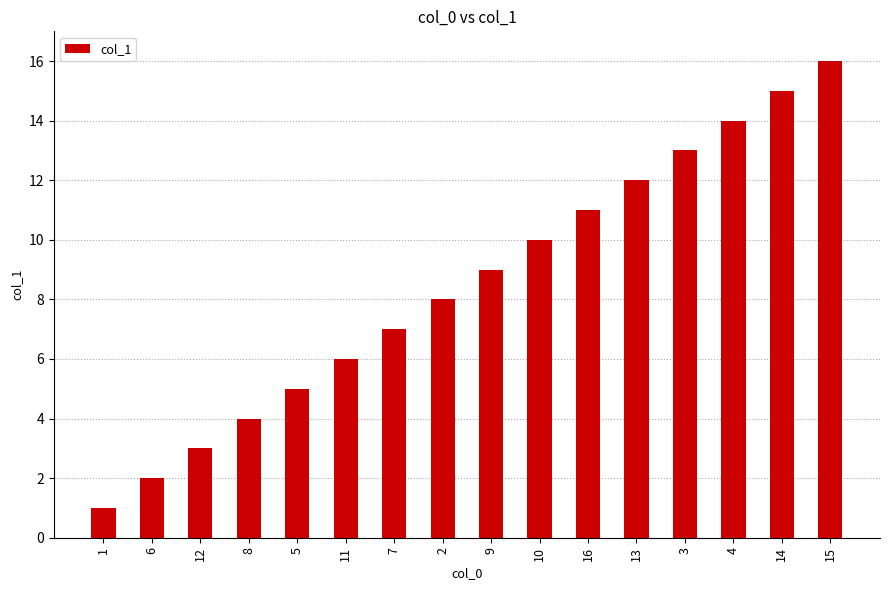

Reading left to right, list all the values displayed in this chart.

1	2	3	4	5	6	7	8	9	10	11	12	13	14	15	16